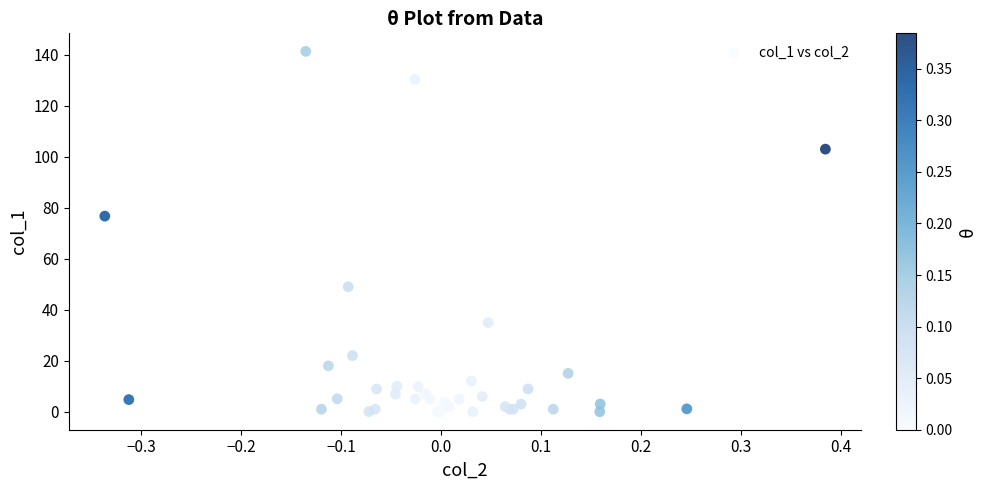

What Y value in the scatter plot is closest to 70?

76.7